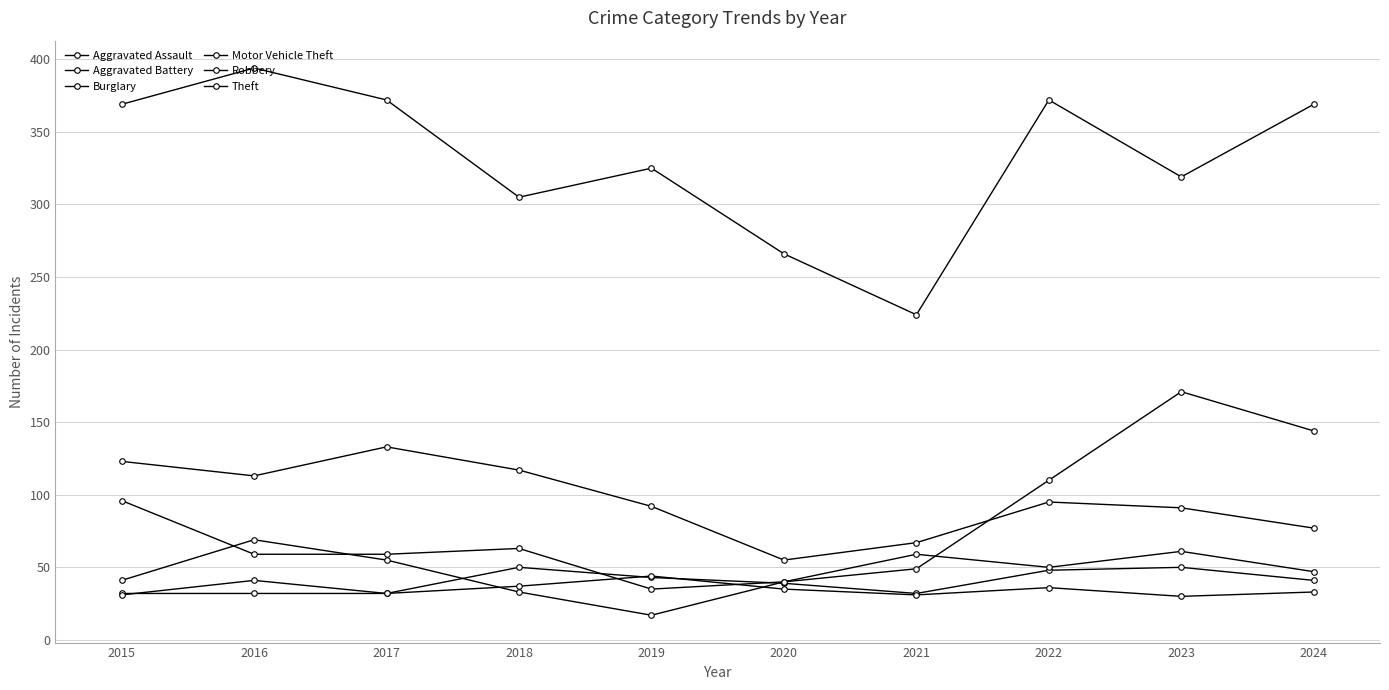

Where is the first local minimum for Robbery?

2019